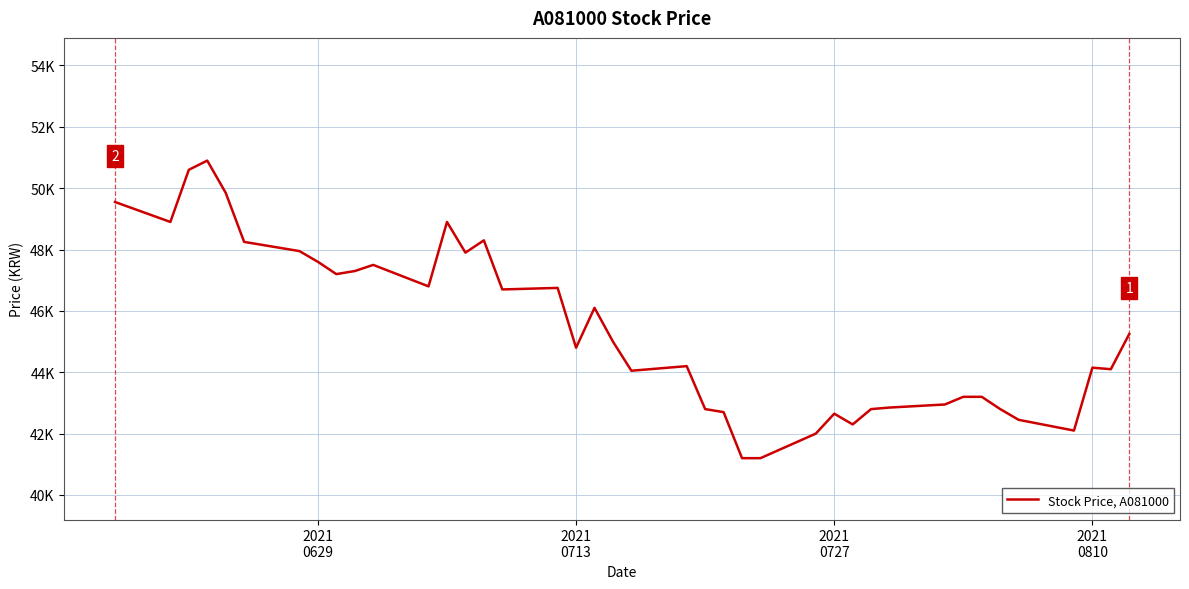

What is the sum of all values?

1815800